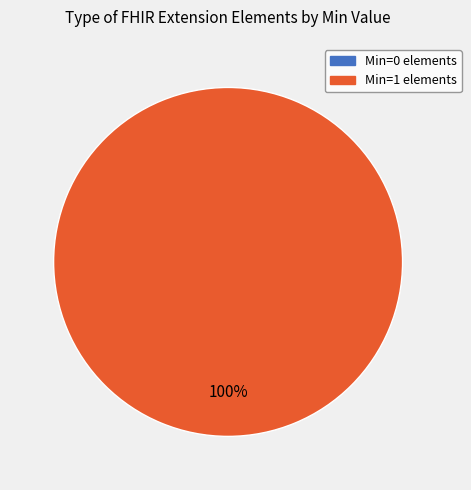

Does any single category account for the majority?

Yes